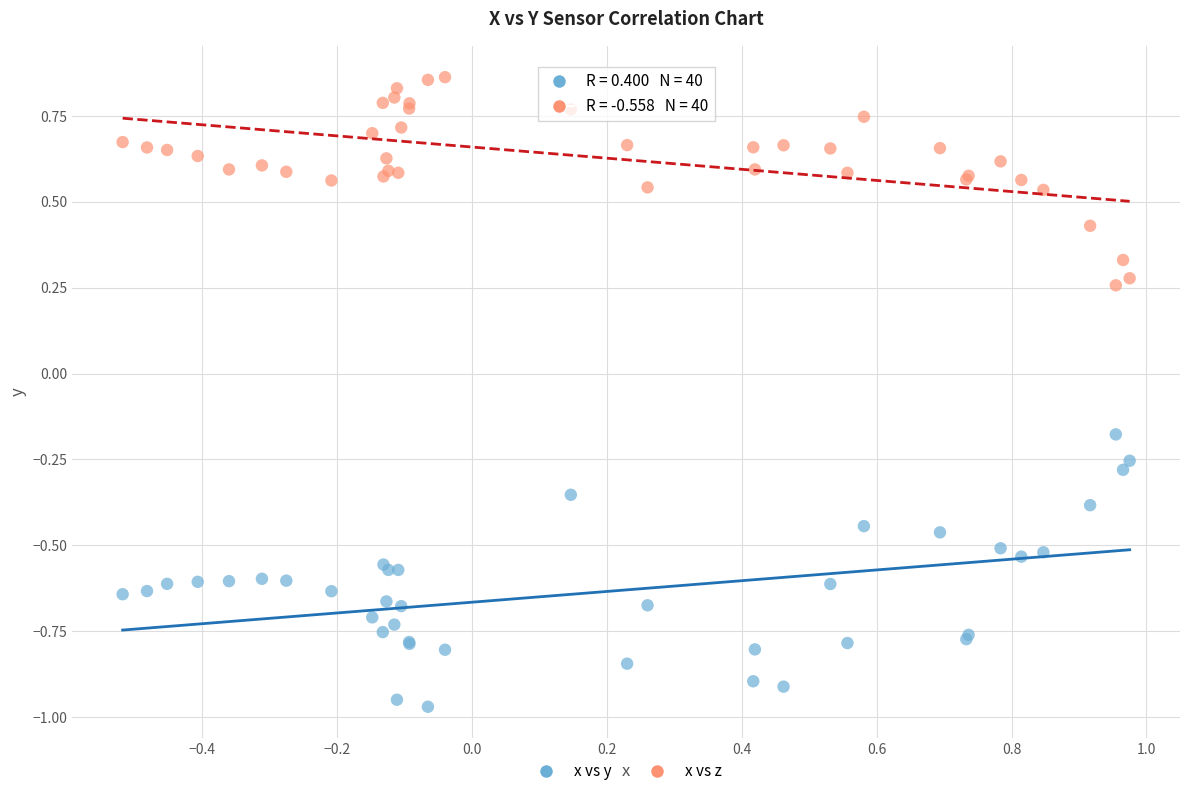

Which series contains the highest Y value?

x vs z